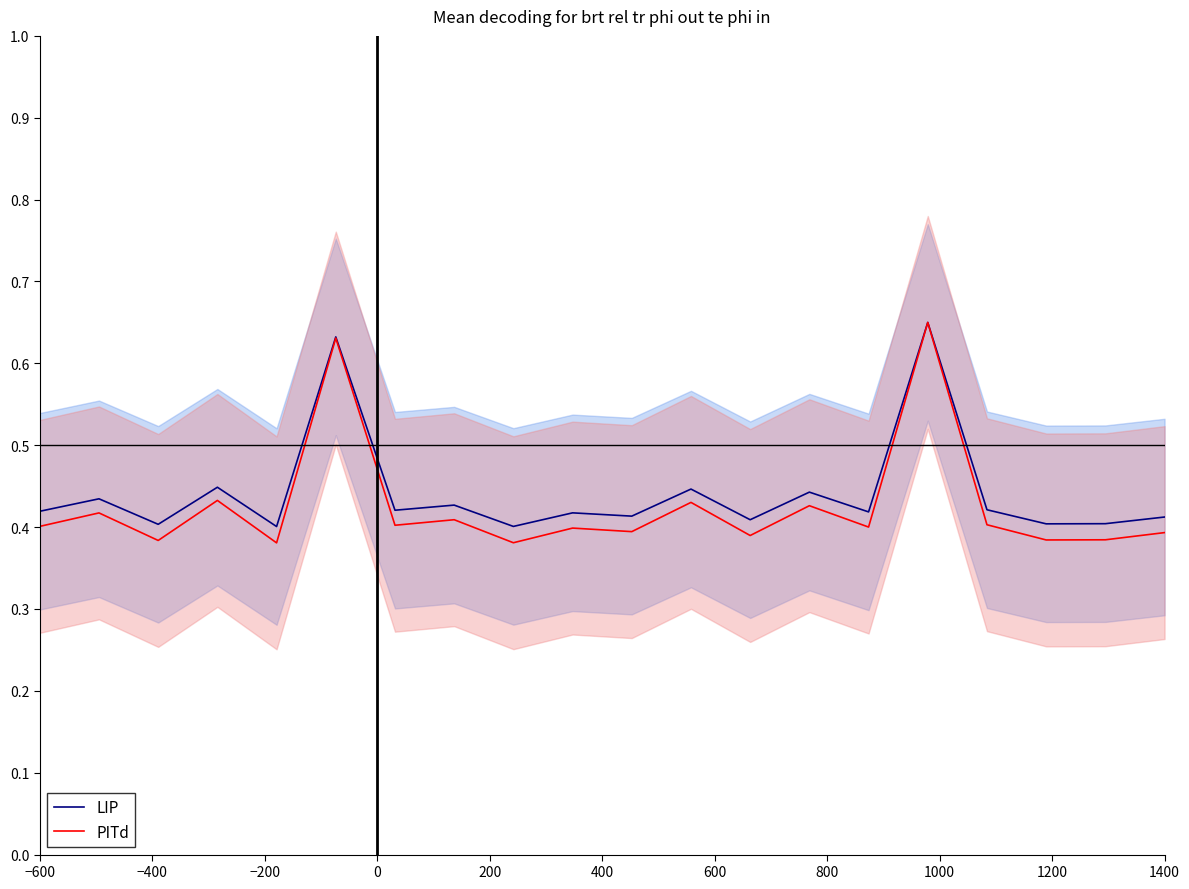

How many lines are shown in the chart?

2